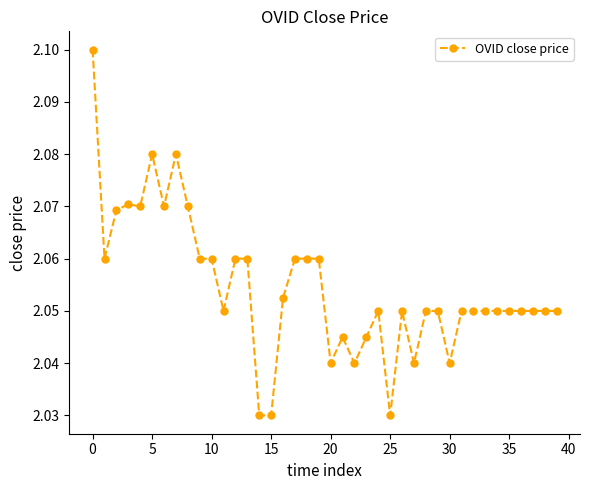

True or false: there are more than 0 points higher than both neighbors.

True